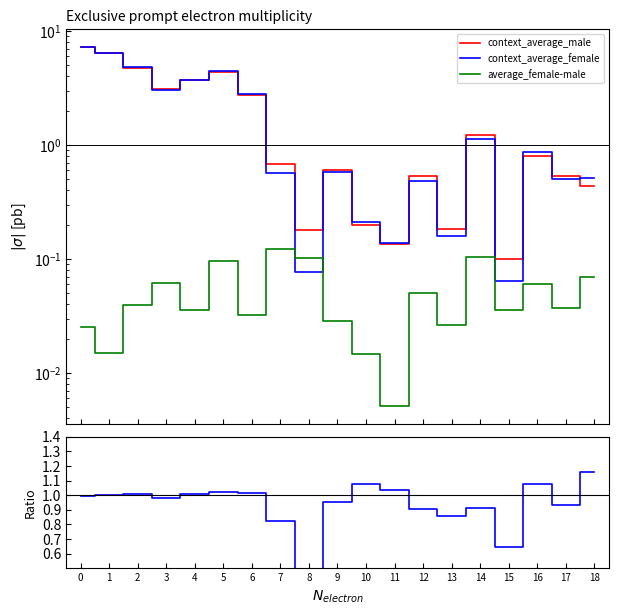

Which series has the largest range (max minus min)?

context_average_male